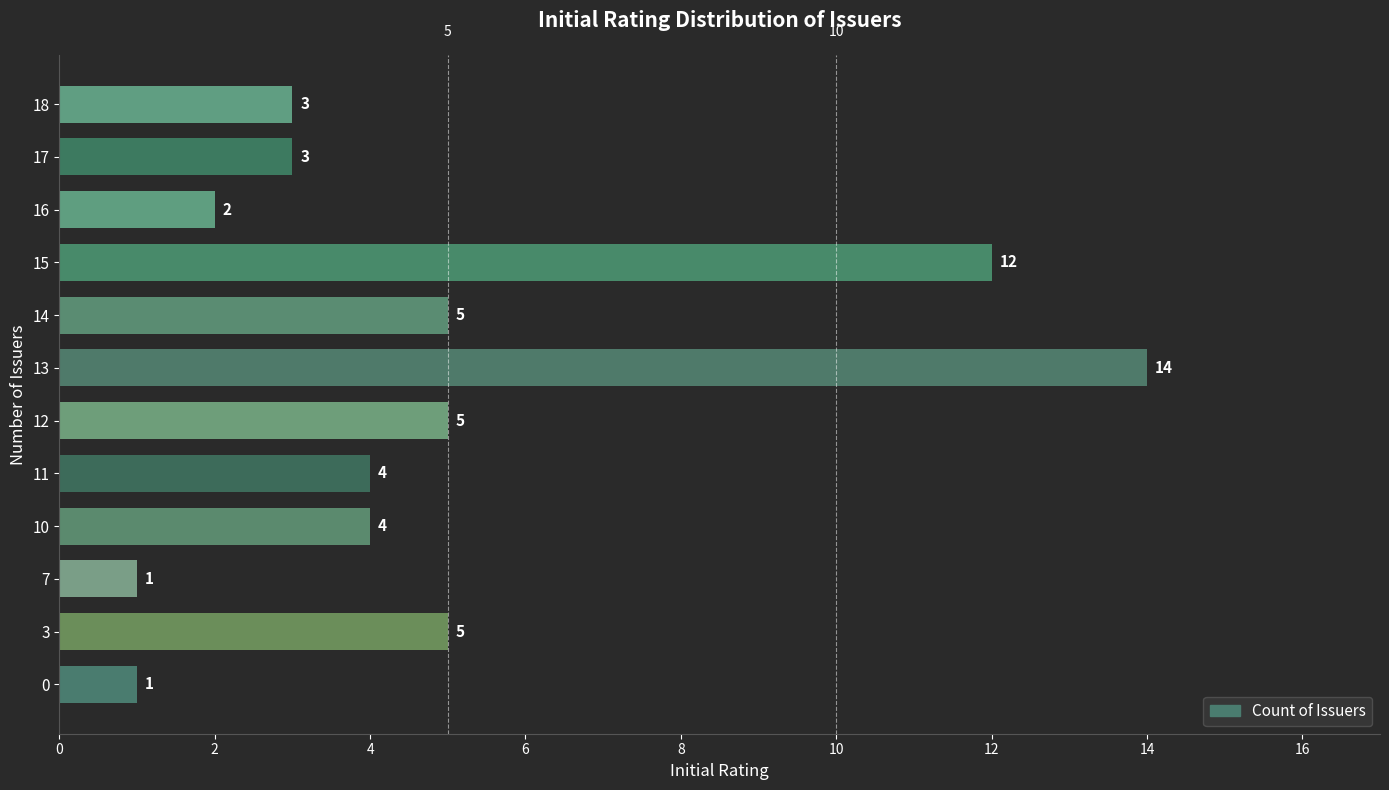

The chart shows a value of 1 at 7. True or false?

True